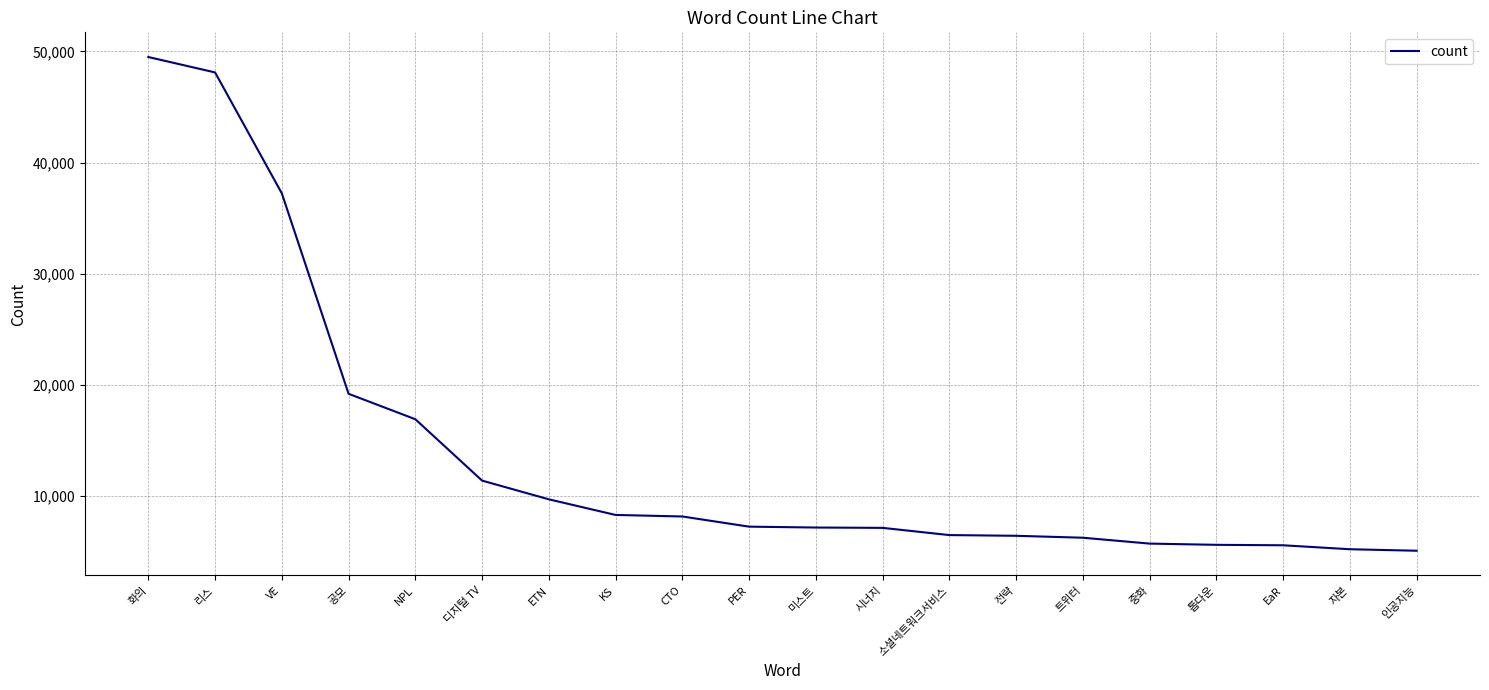

At which label does the data first exceed 7264?

화의